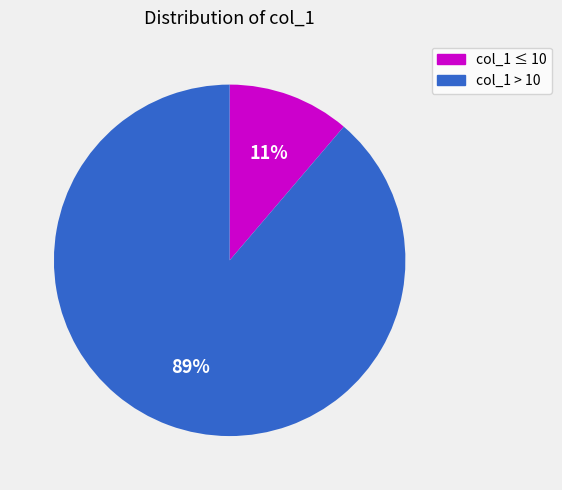

Is it true that col_1 ≤ 10 is 18% of the pie?

False